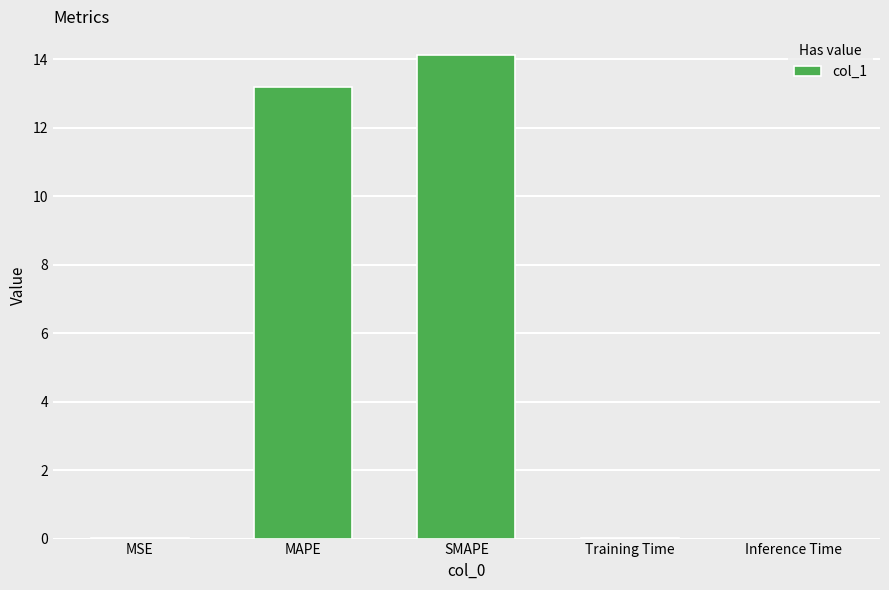

At which label is the value closest to 7?

MAPE